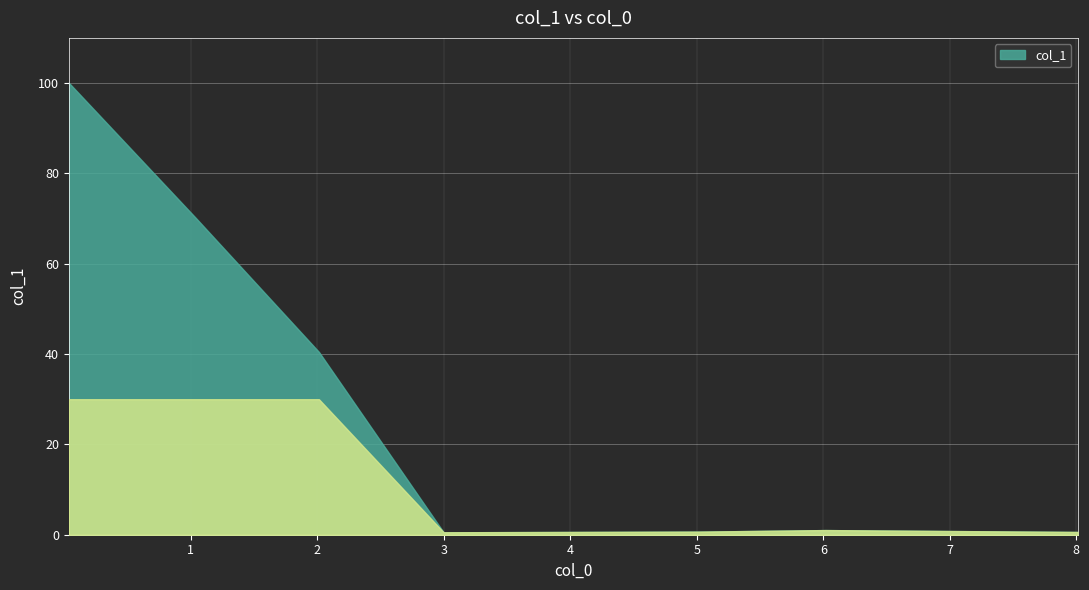

Reading left to right, what are all the values shown in this chart?

100.1	70.1	40.5	0.5	0.6	0.7	1.0	0.8	0.6